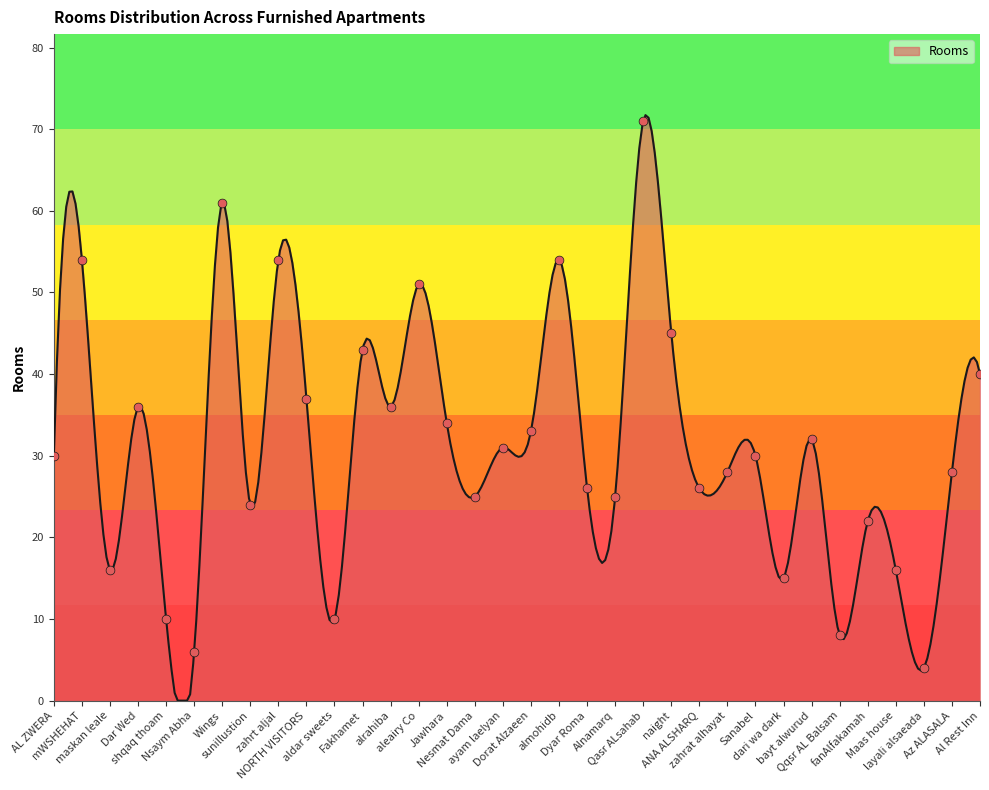

What is the change in value from Qasr ALsahab to Sanabel?

-41